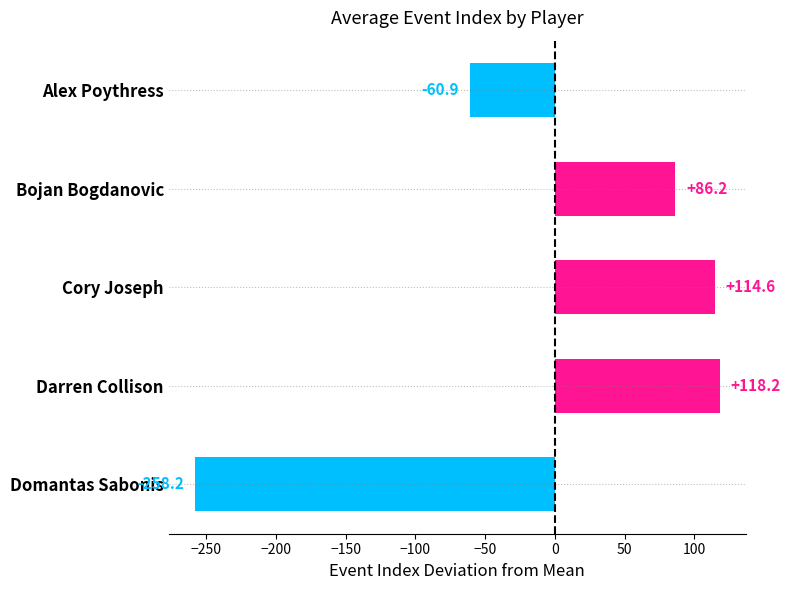

At which label is the value closest to -69?

Alex Poythress